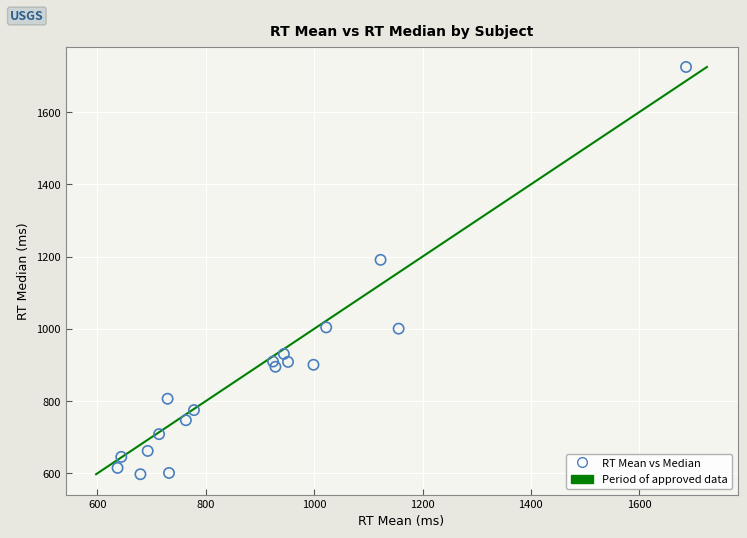

What Y value in the scatter plot is closest to 1161?

1191.0